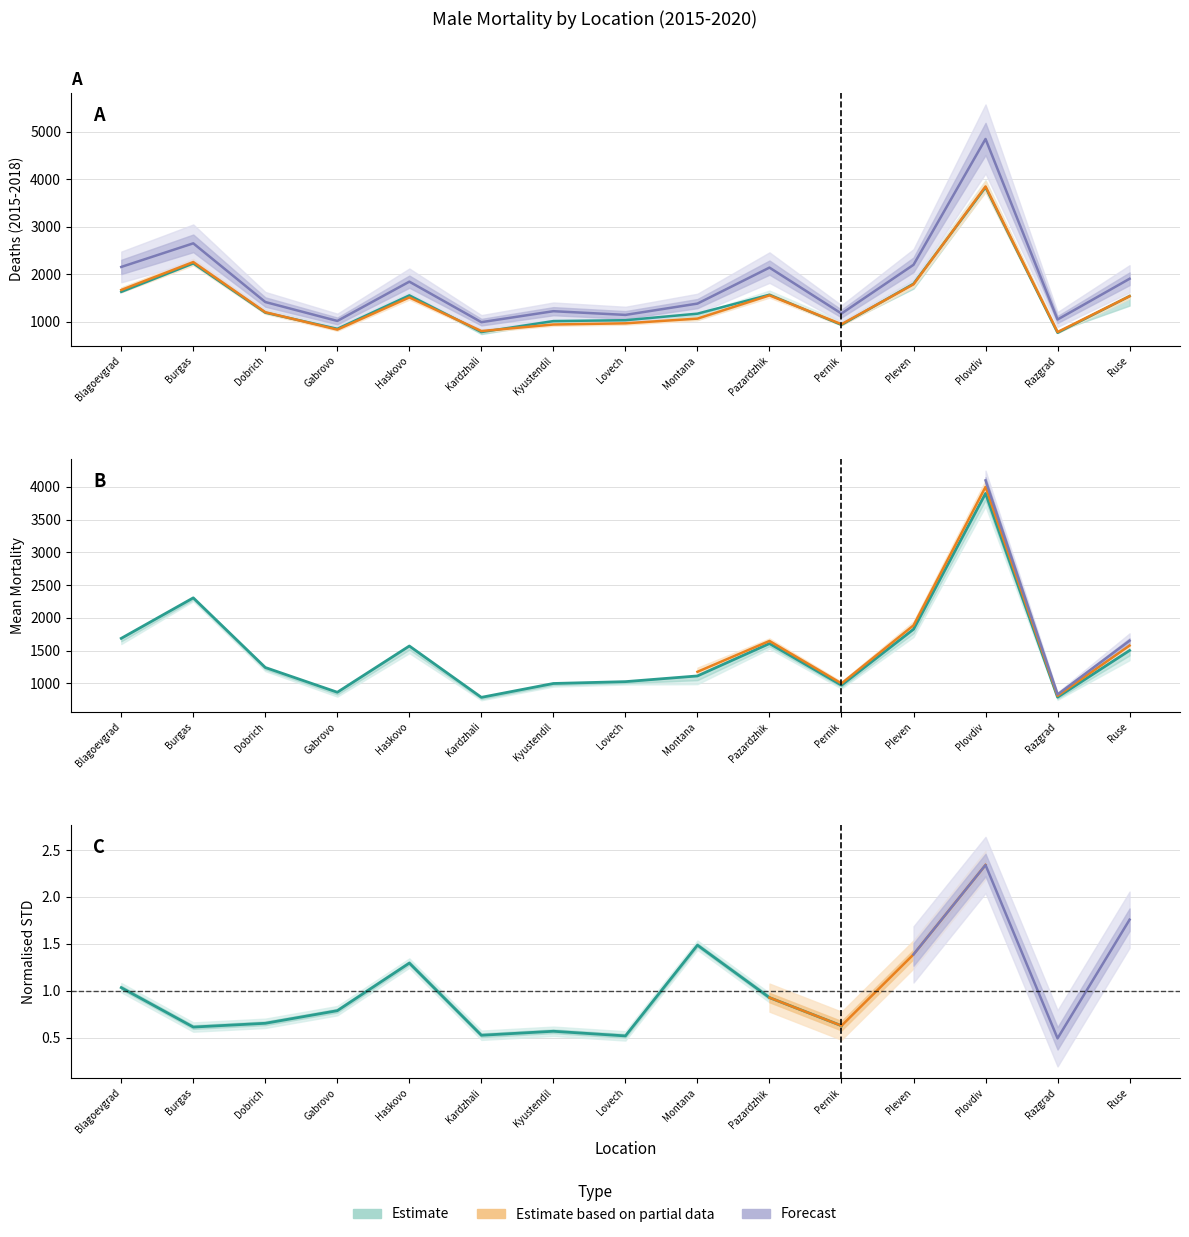

Is the value of 2015 at Blagoevgrad greater than the value of 2016 at Pleven?

No